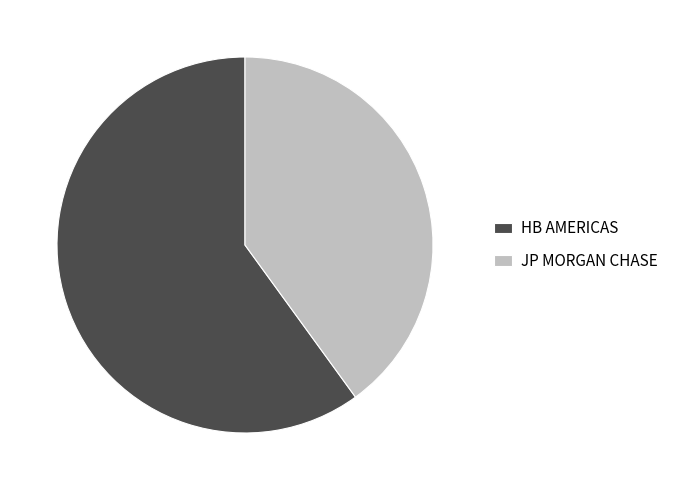

What is the majority slice?

HB AMERICAS